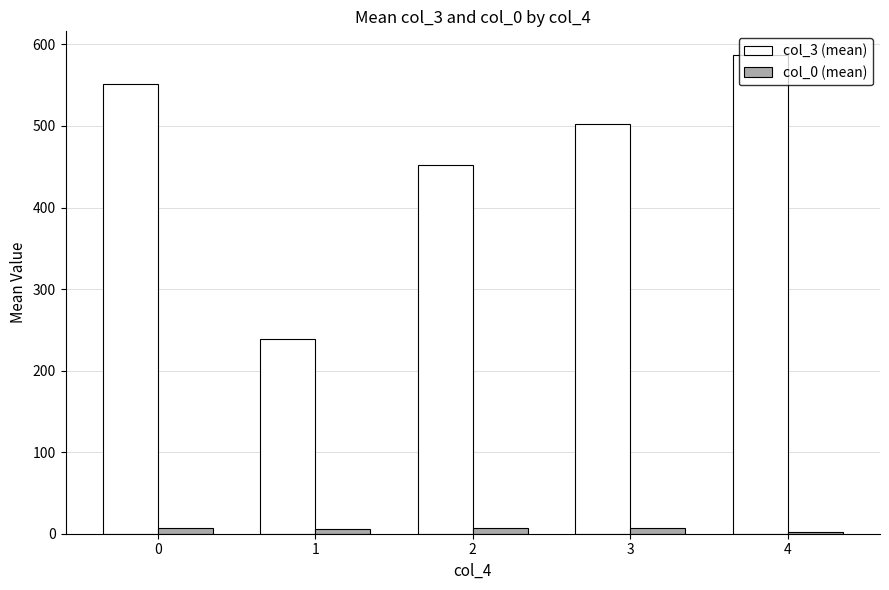

Is the value of col_0 (mean) at 3 greater than the value of col_3 (mean) at 1?

No